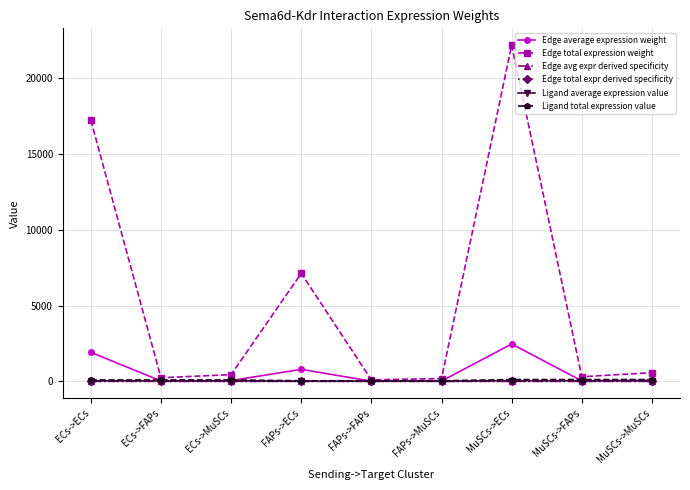

Is this an area chart (filled region under the line)?

No